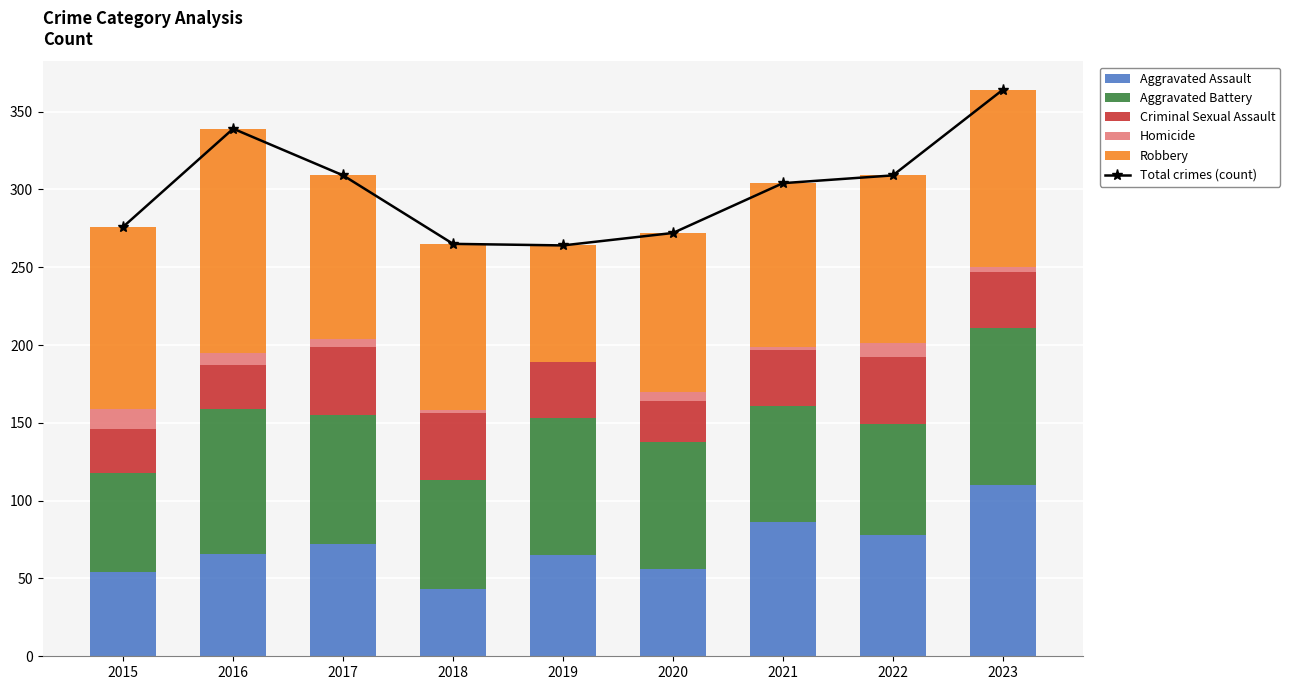

At which label is Homicide closest to 6?

2020